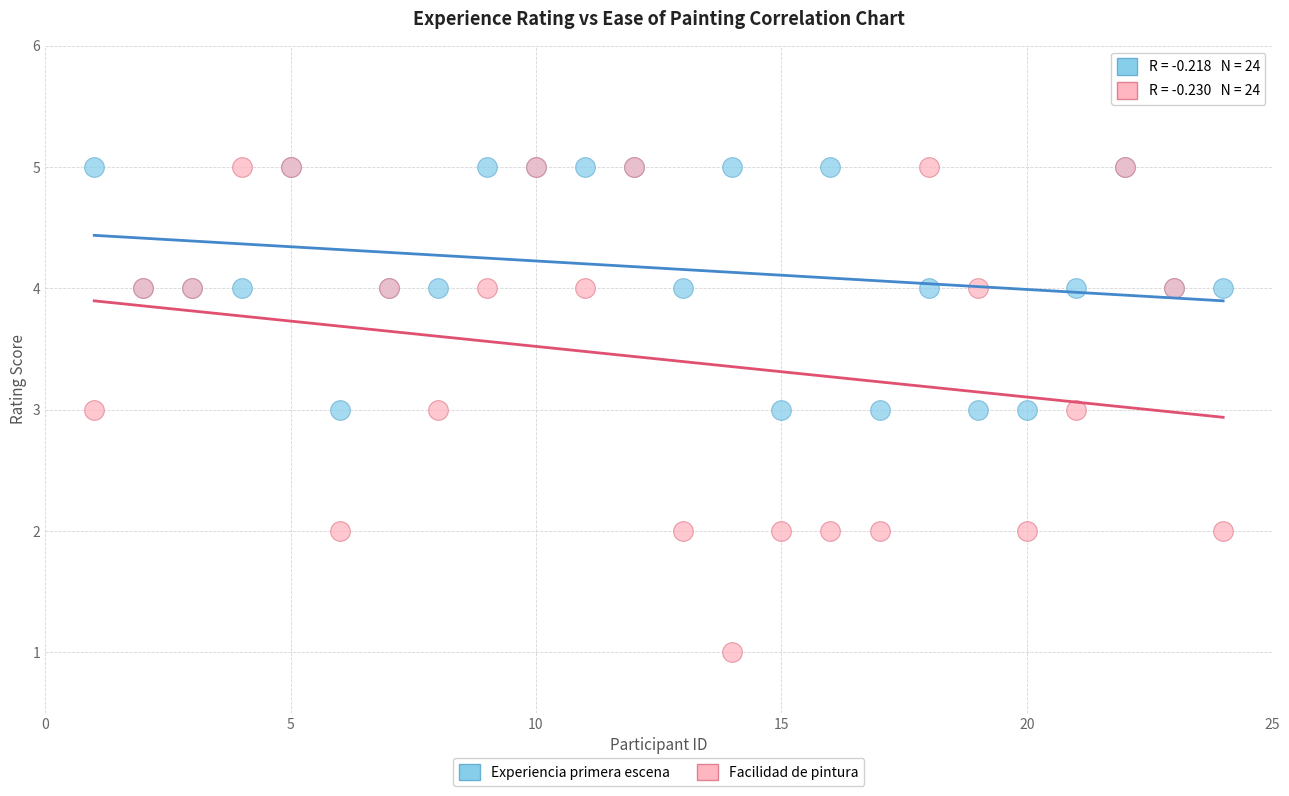

What is the X range (max minus min) for the scatter plot?

23